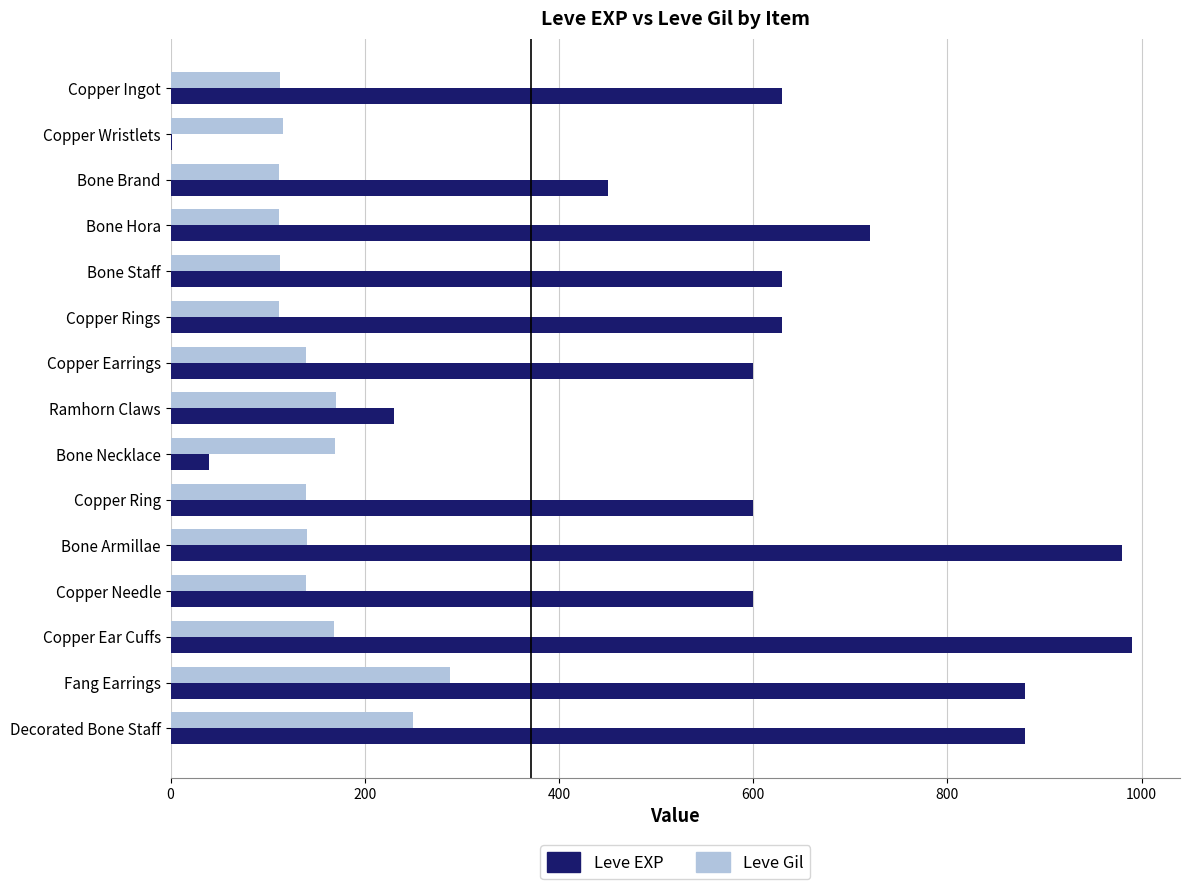

What is the sum of all Leve EXP values?

8861